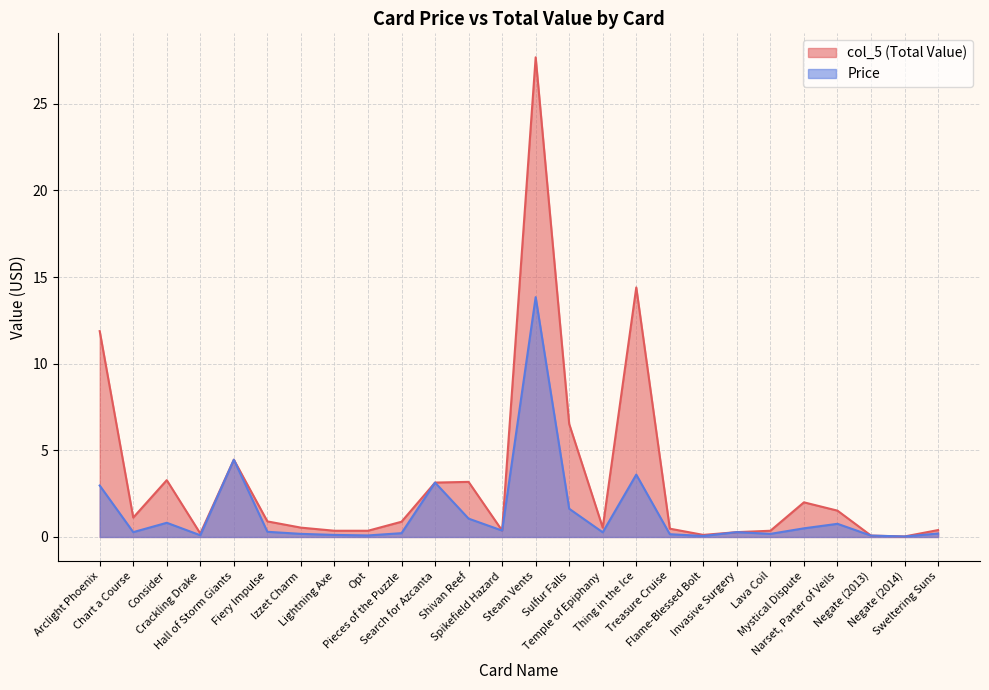

At which category does the chart reach its peak across all series?

Steam Vents